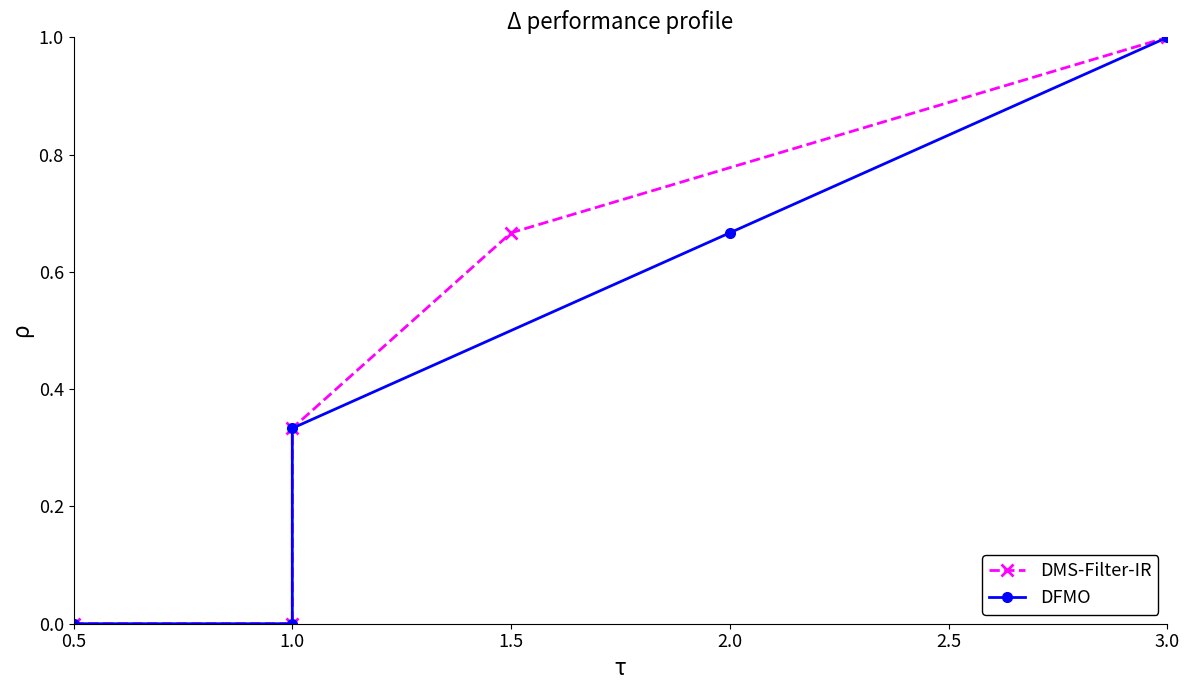

True or false: DMS-Filter-IR has a value of 0.1 at 1.0.

False